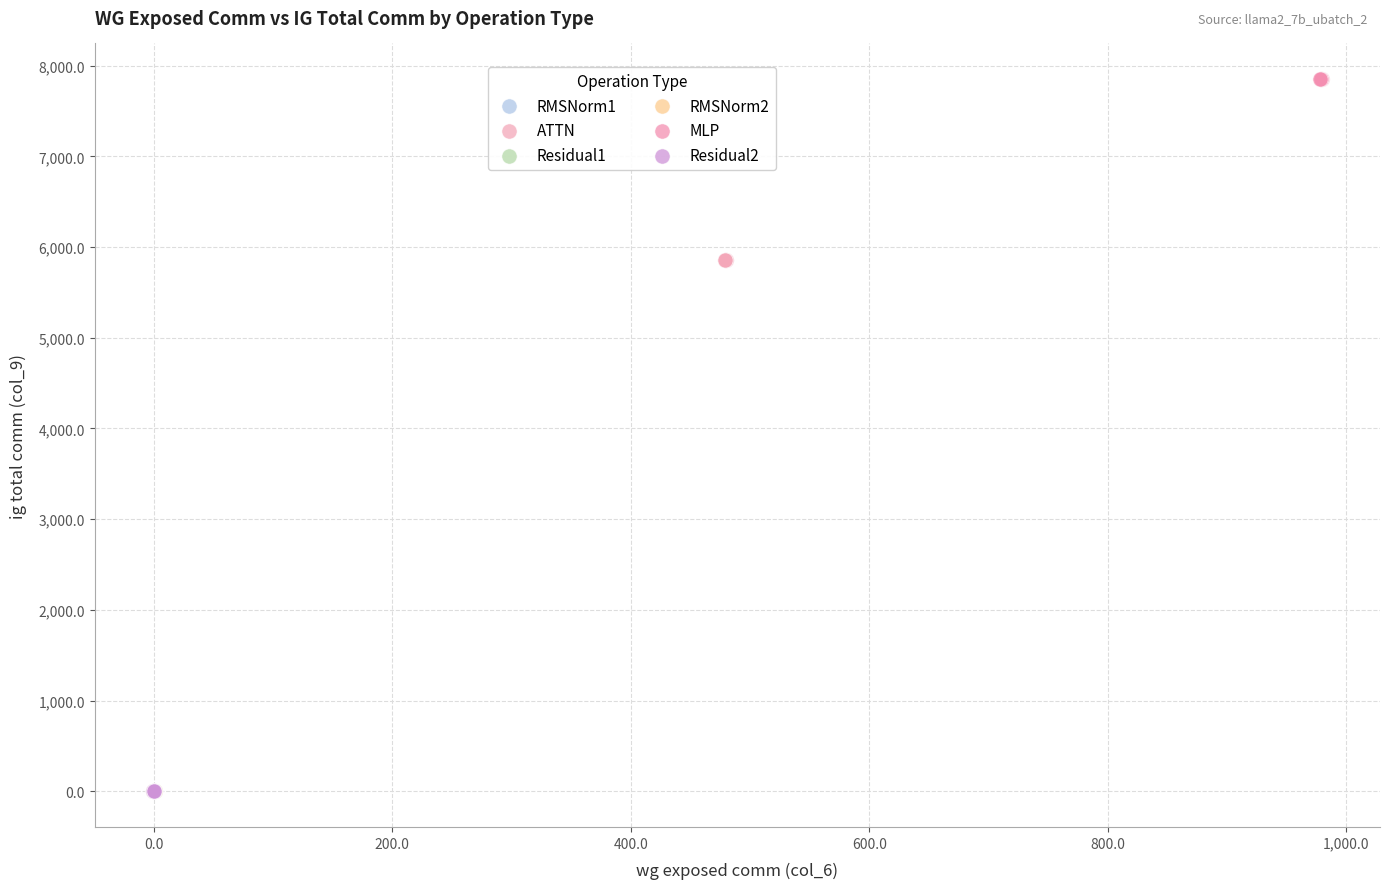

Which series reaches the maximum Y coordinate?

MLP